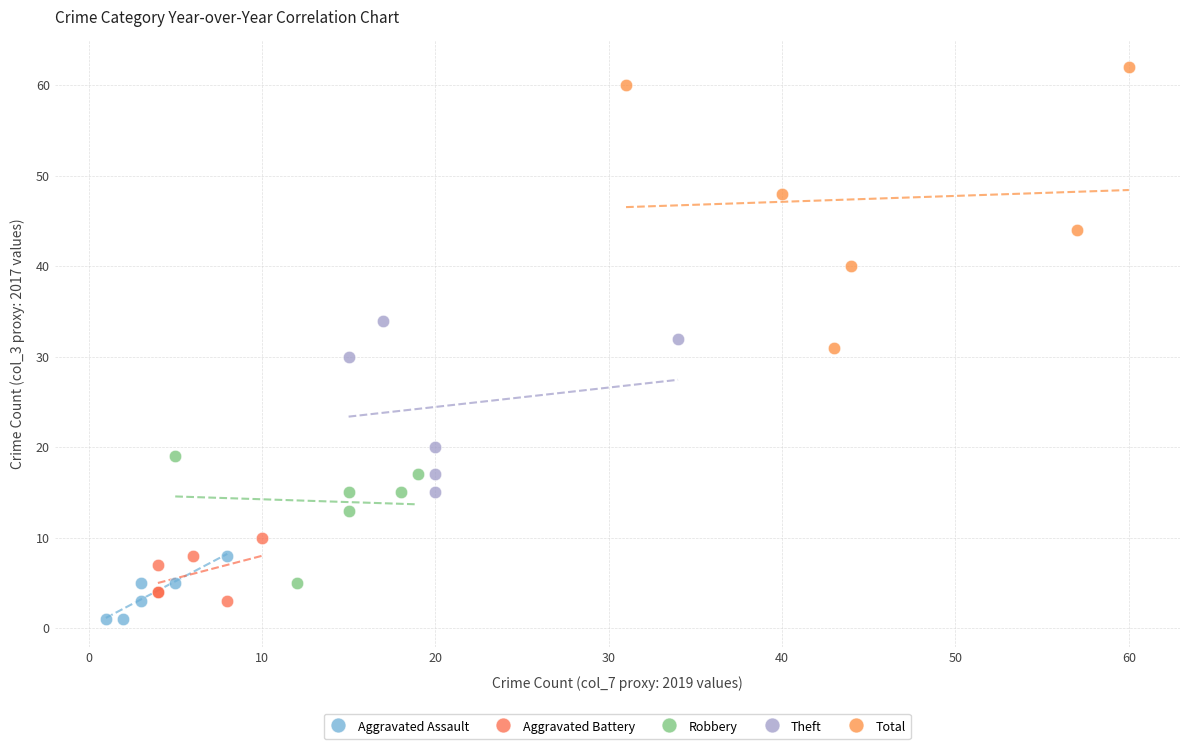

Which series contains the highest Y value?

Total